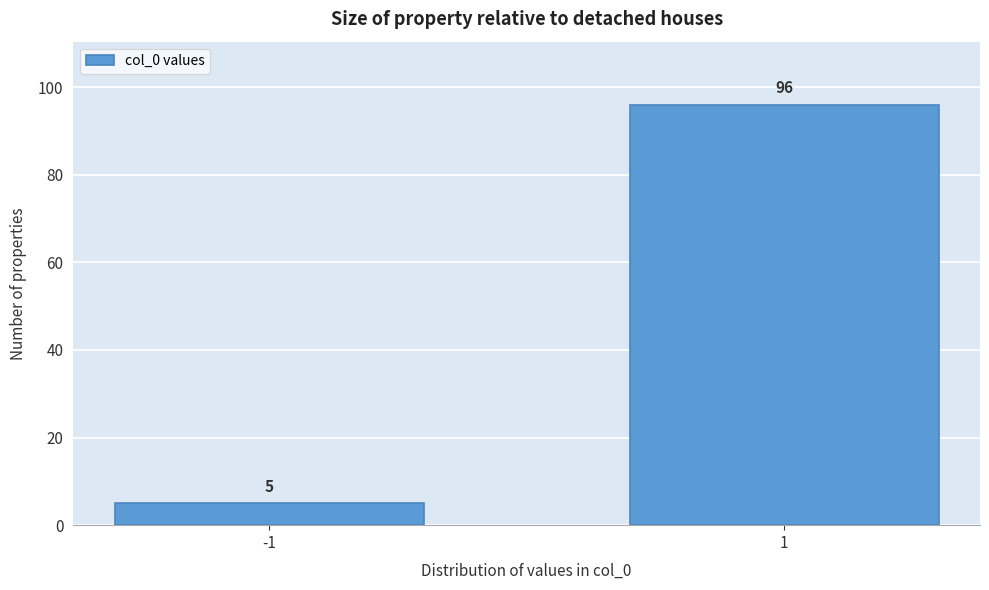

Reading left to right, extract all data points from this chart.

5	96